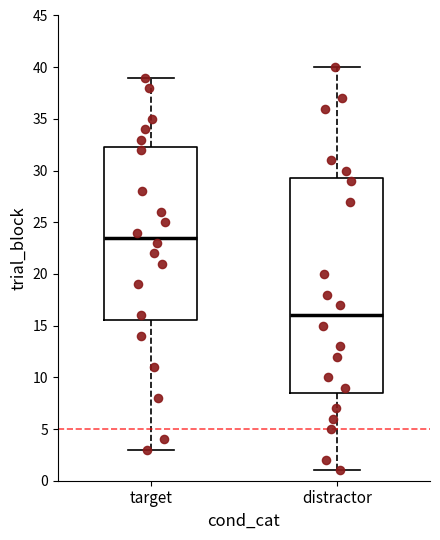

Which box's median line is the lowest?

distractor